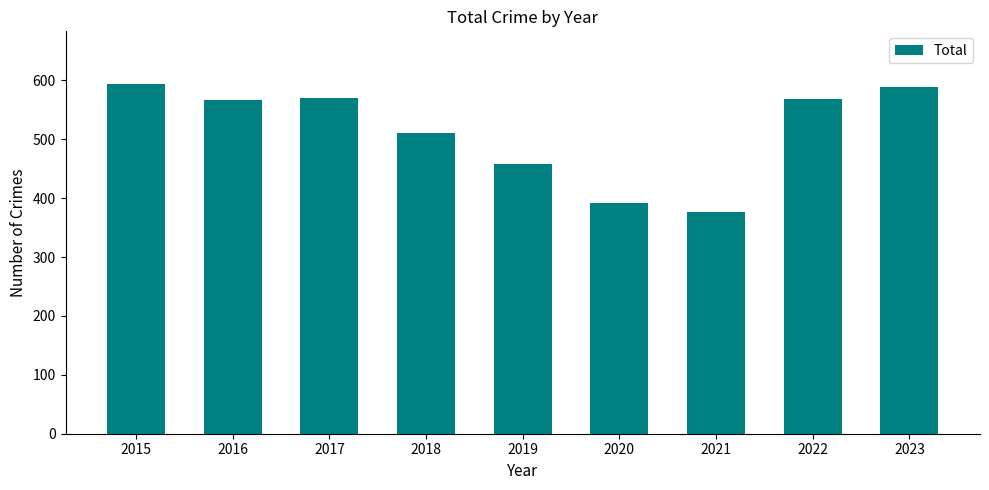

The chart shows a value of 594 at 2015. True or false?

True